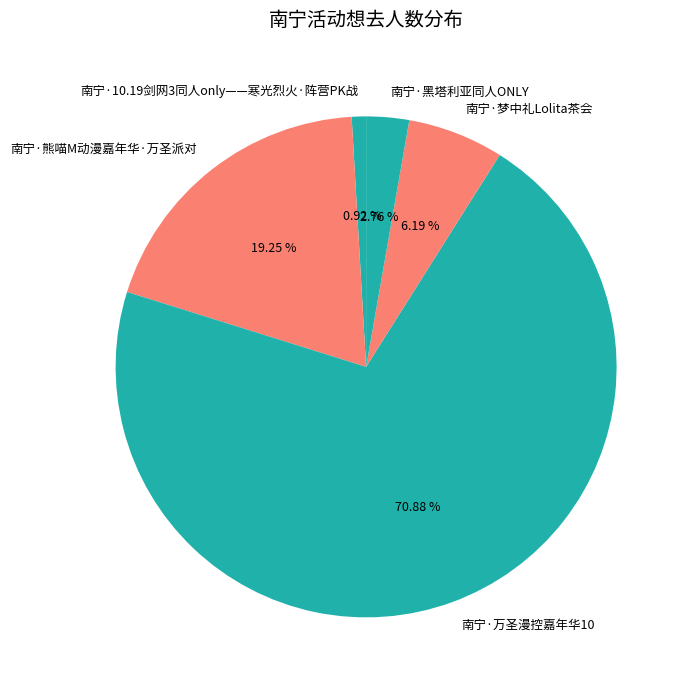

How many slices are in this pie chart?

5